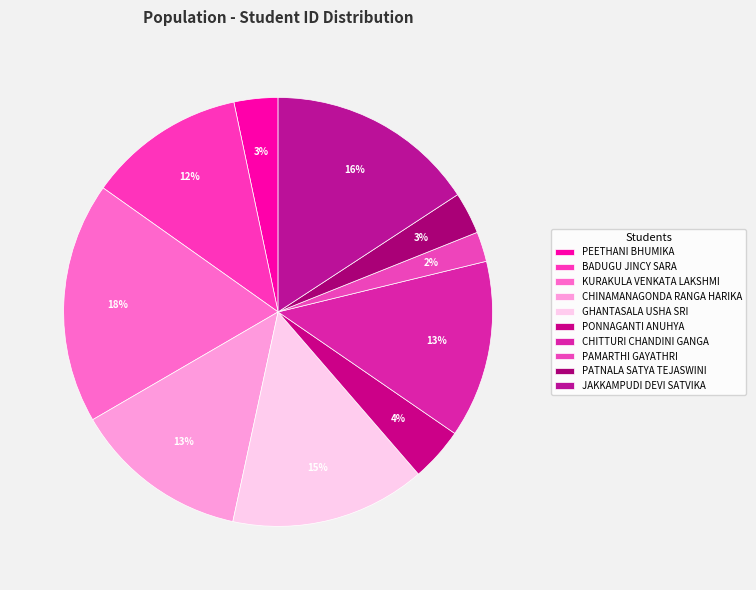

Which slice is the smallest?

PAMARTHI GAYATHRI